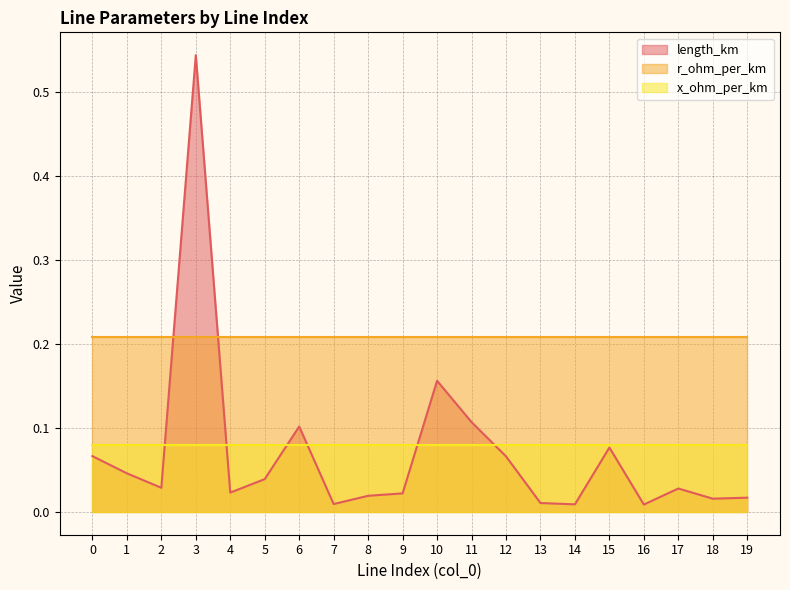

What is the spread (max minus min) of values at 19?

0.2